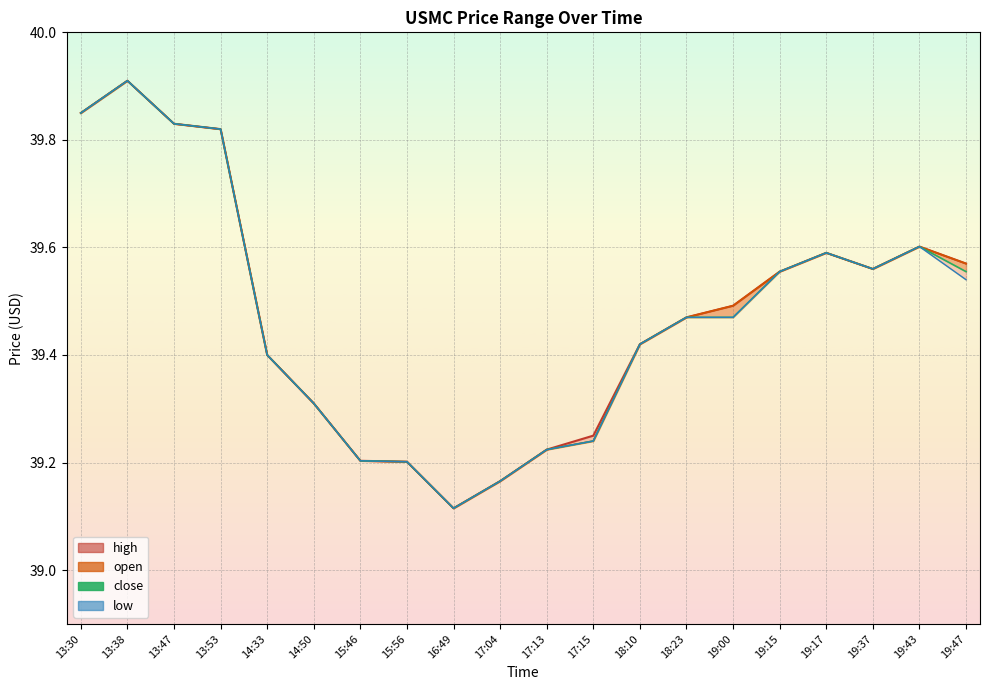

Which has a higher value, 17:13 or 19:47?

19:47